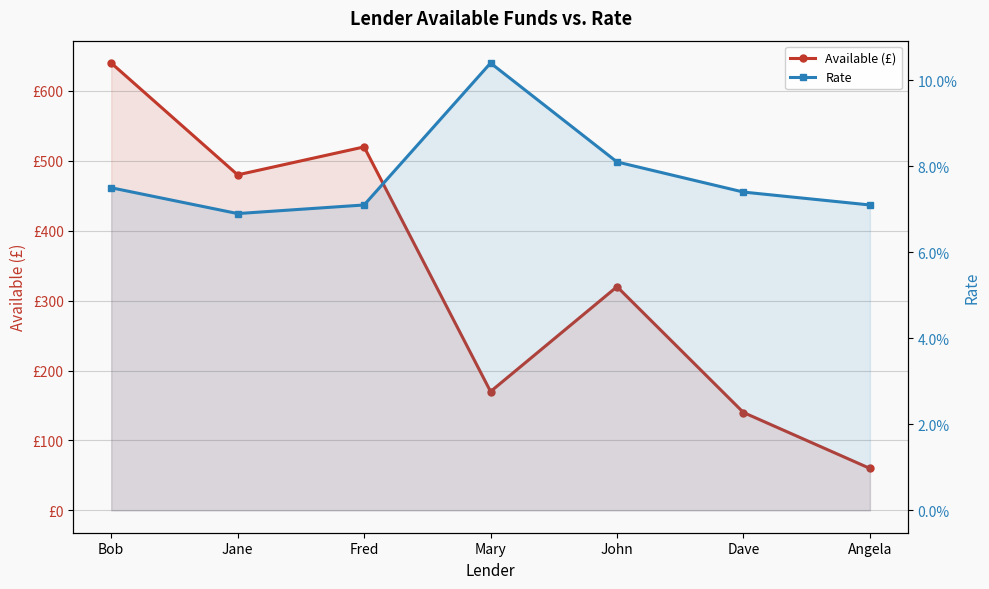

Read the Available (£) value at Fred.

520.0